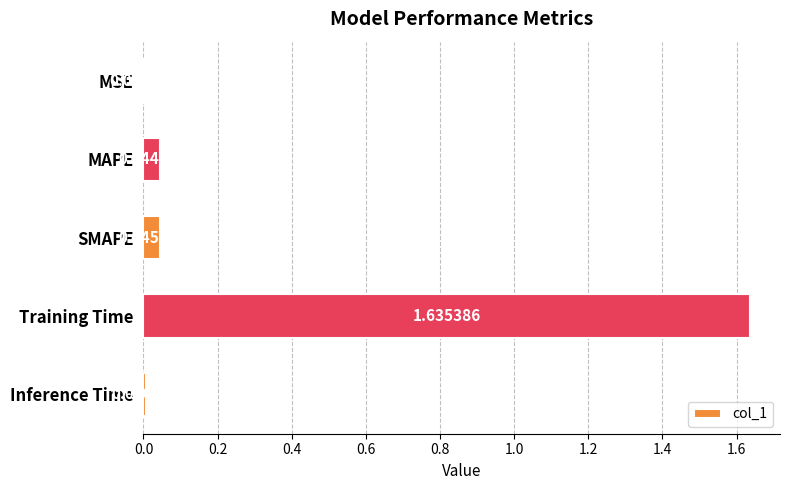

At which category does the chart reach its peak across all series?

Training Time